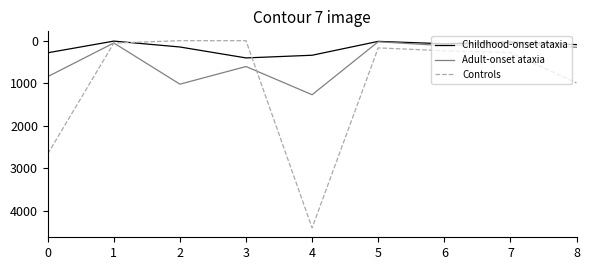

True or false: Adult-onset ataxia and Controls intersect in this chart.

True